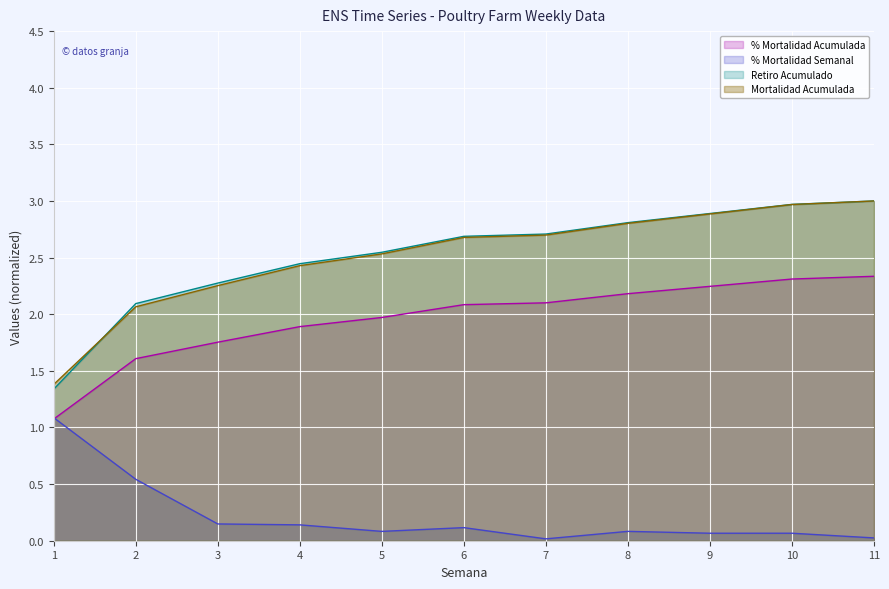

Which category has the highest value in the Mortalidad Acumulada series?

11